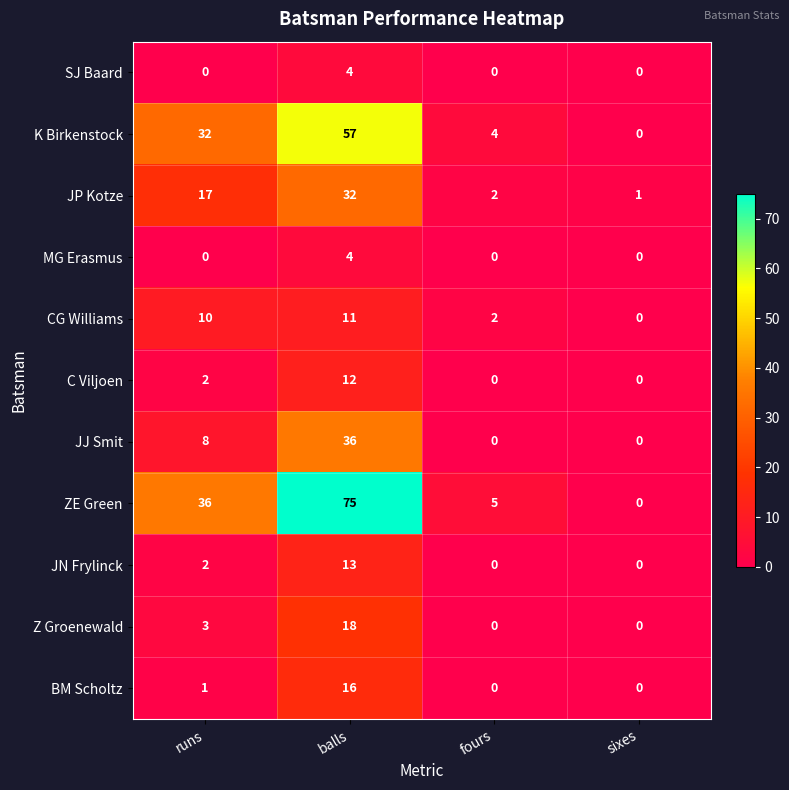

What is the difference between the second highest and minimum values in the JP Kotze series?

16